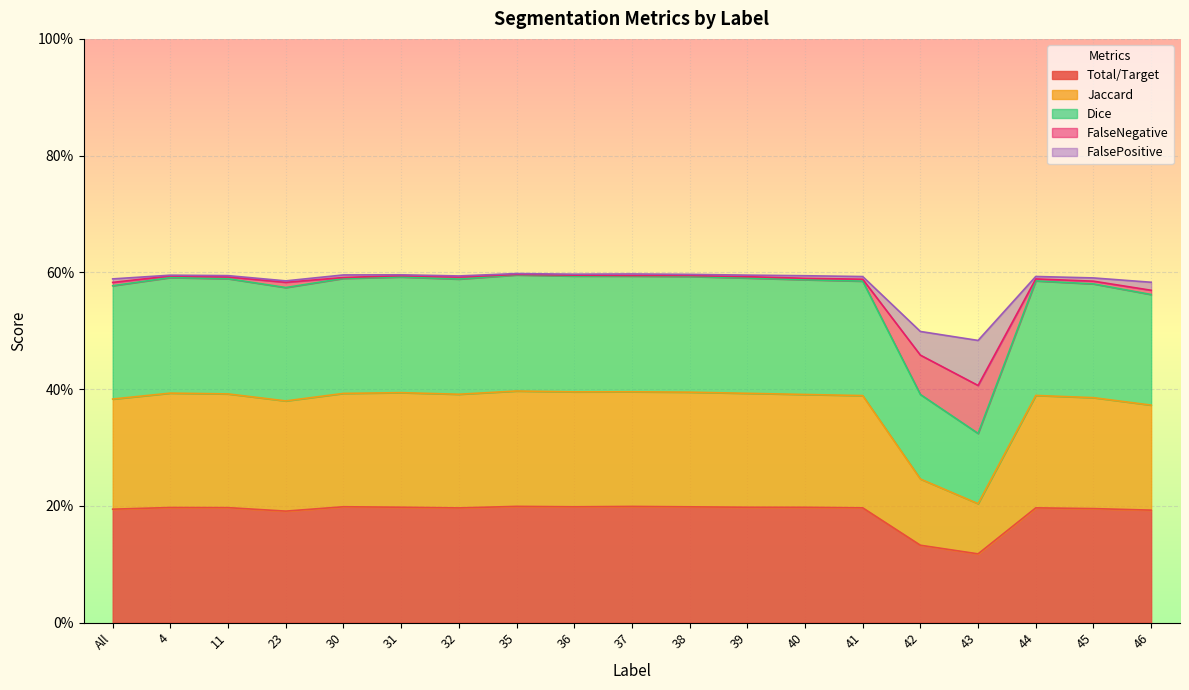

The value of FalseNegative at 37 is 0.6. True or false?

True